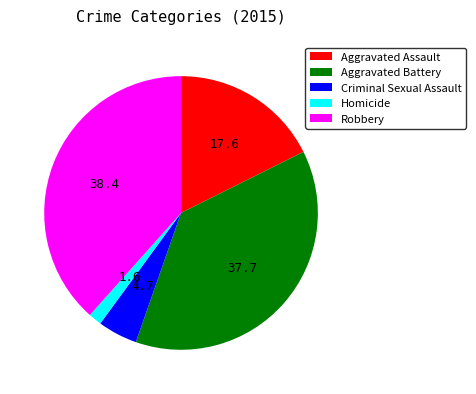

Combined, do Robbery and Aggravated Assault account for over 50%?

Yes